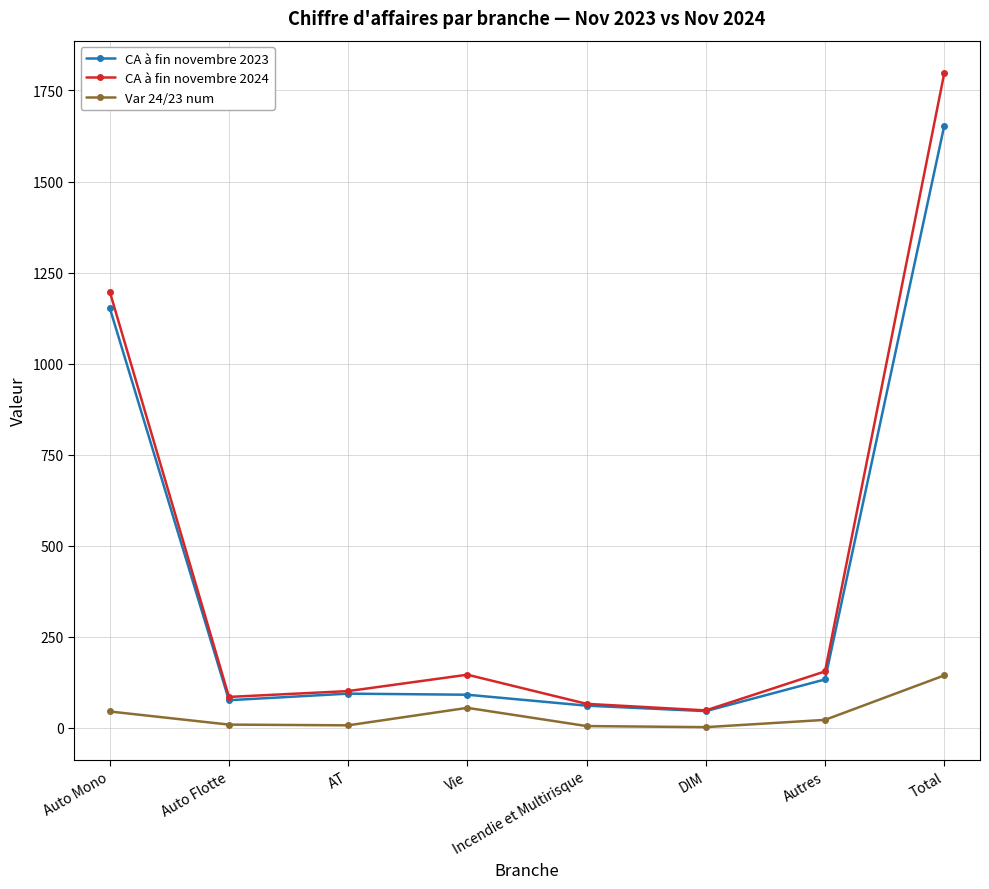

Count the number of categories in the chart.

8